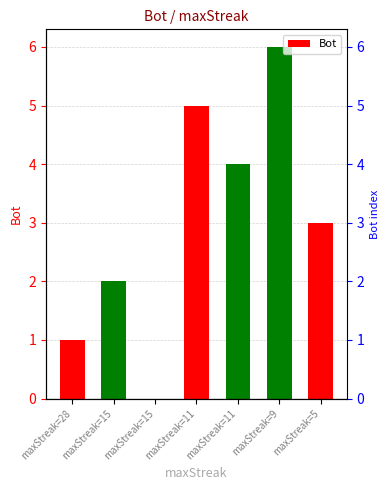

Where is the data nearest to the value 3?

maxStreak=5